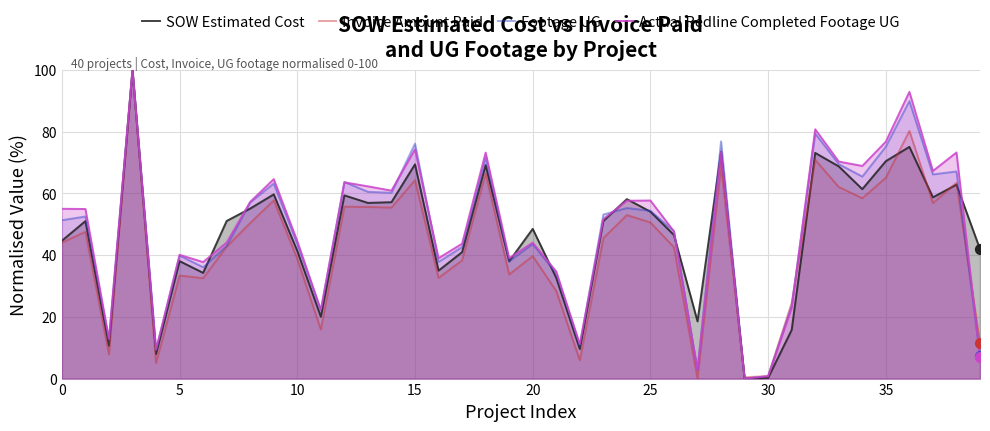

Is it true that Invoice Amount Paid equals 39.7 at 20?

True